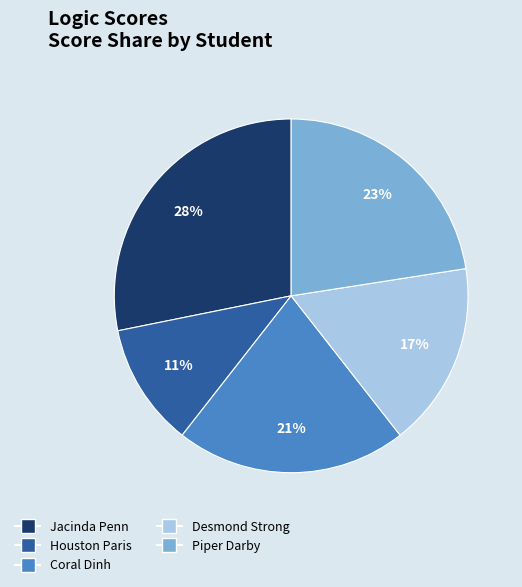

Is Desmond Strong the majority of the pie?

No